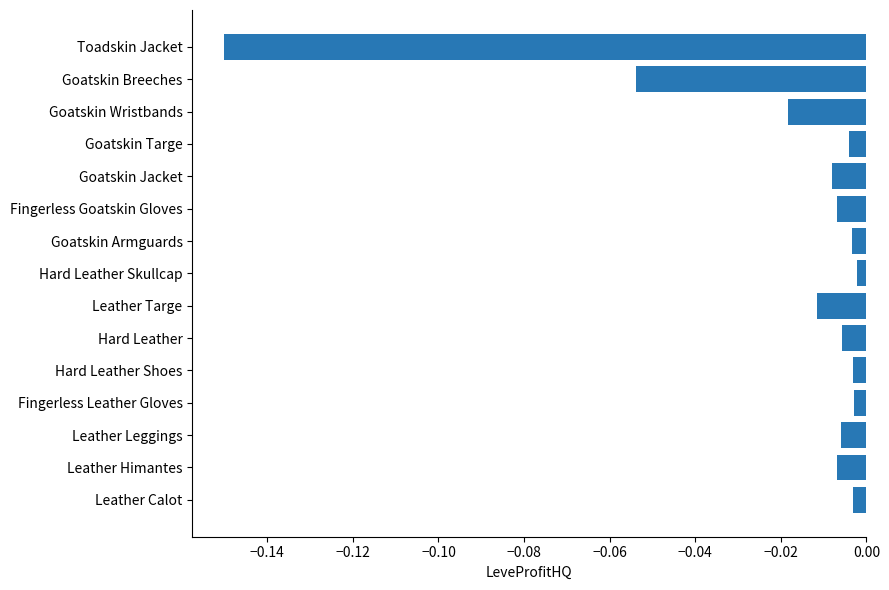

What is the sum of all values?

-0.3